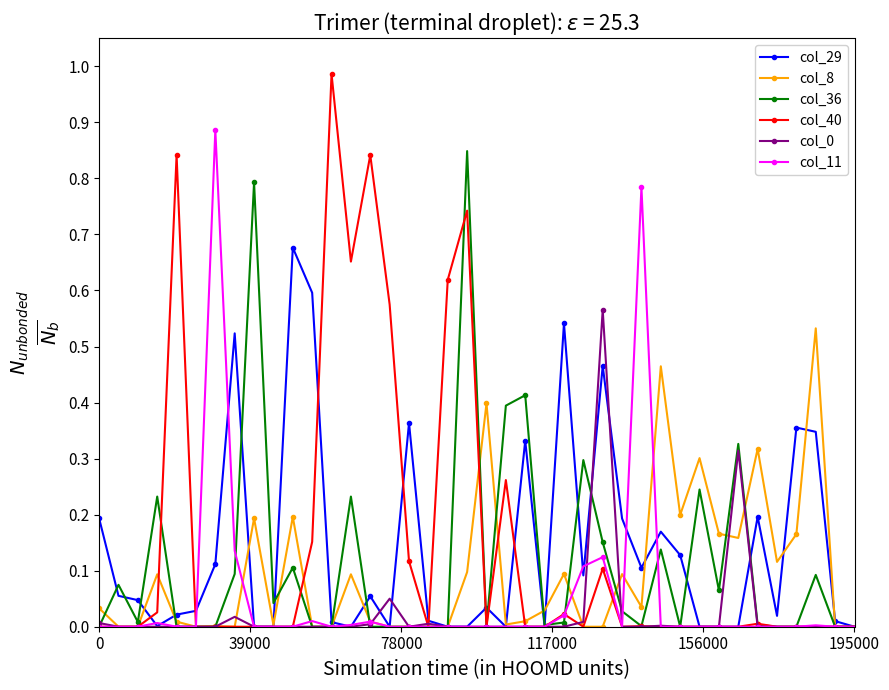

Which series has the widest spread of values?

col_40